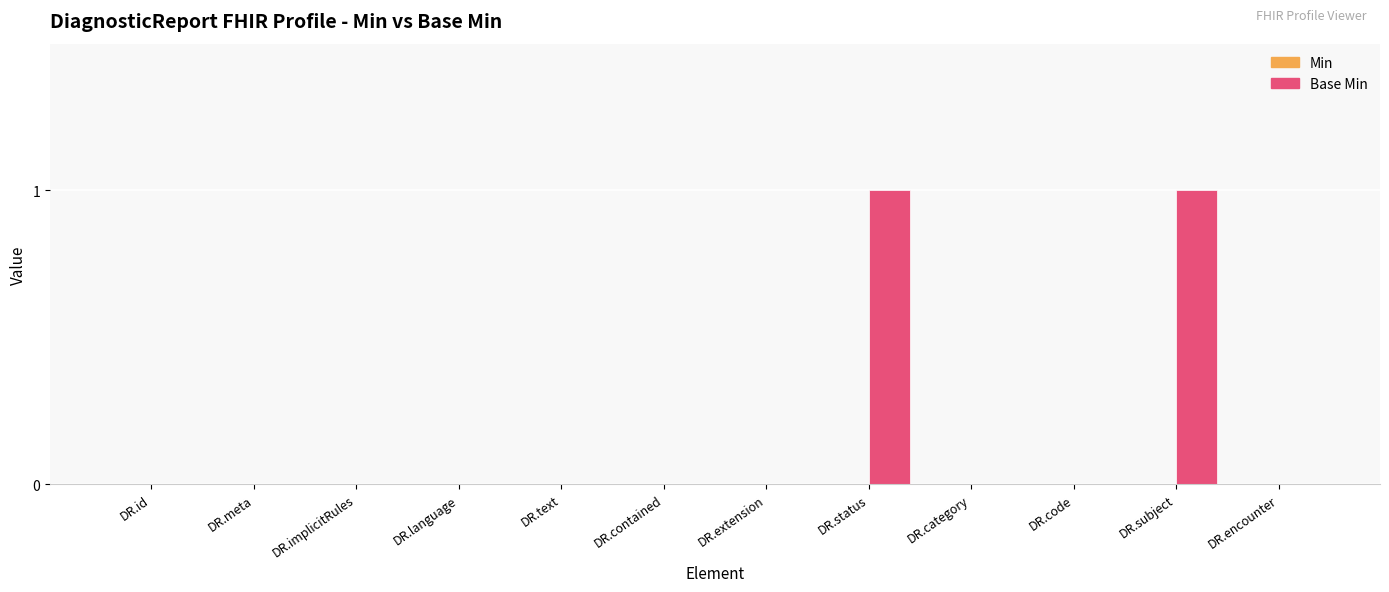

The chart shows a value of 0 at DR.implicitRules. True or false?

True